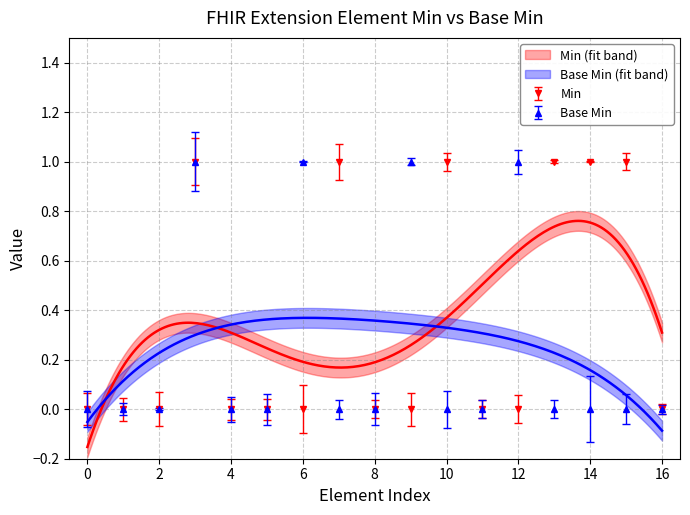

True or false: Base Min has more than 2 points higher than both neighbors.

True